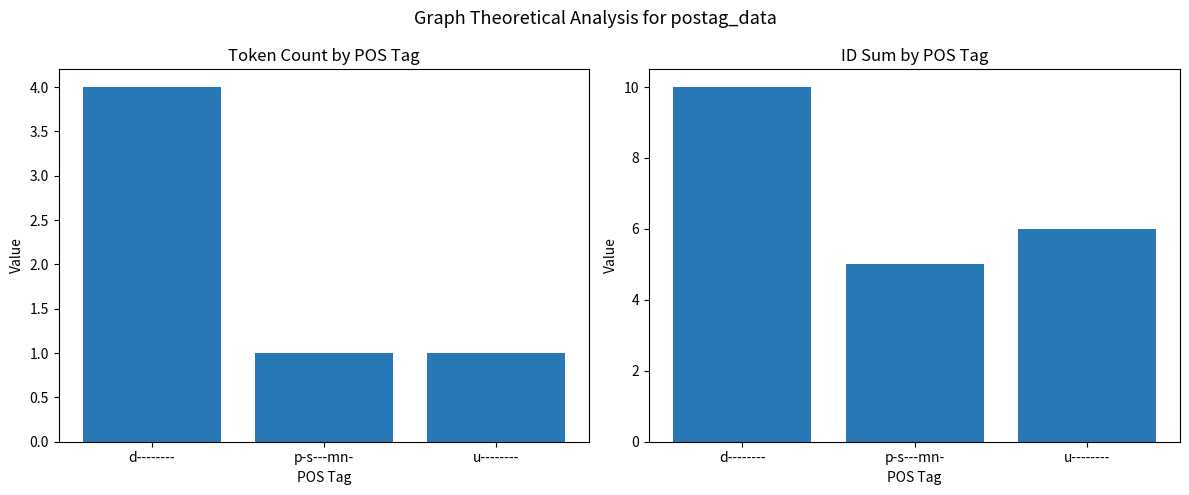

Rank the series by their maximum value, from highest to lowest.

id_sum, count